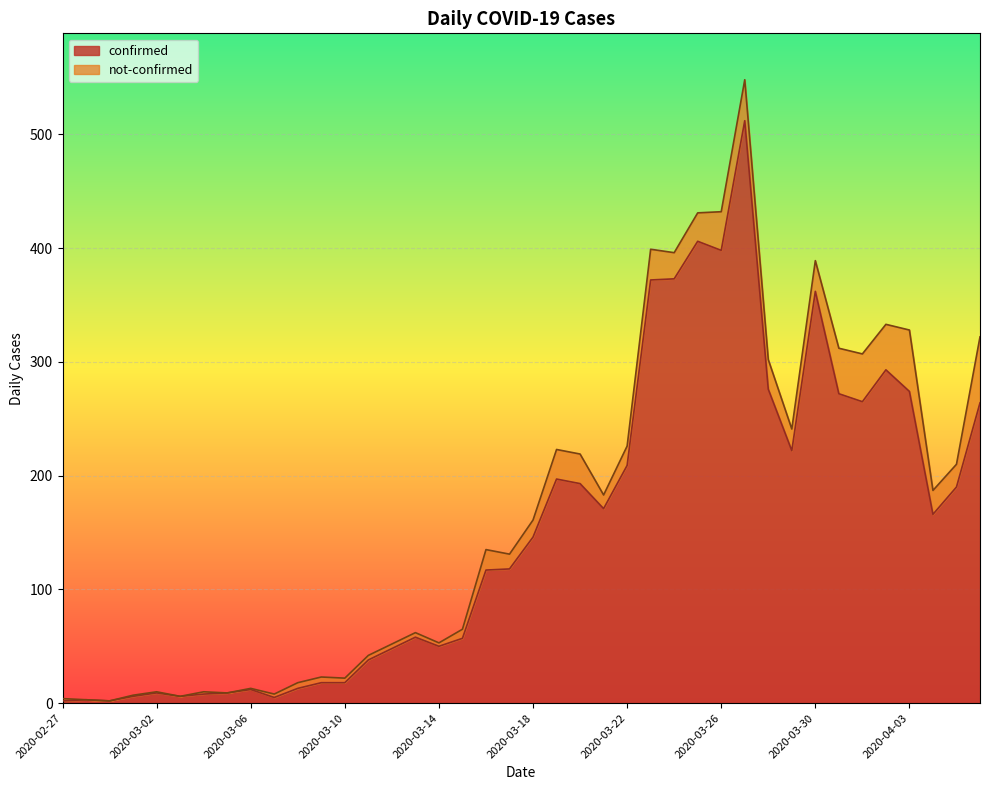

List the labels in order of value, smallest first.

2020-02-27, 2020-02-29, 2020-02-28, 2020-03-07, 2020-03-01, 2020-03-03, 2020-03-04, 2020-03-02, 2020-03-05, 2020-03-06, 2020-03-08, 2020-03-09, 2020-03-10, 2020-03-11, 2020-03-12, 2020-03-14, 2020-03-15, 2020-03-13, 2020-03-16, 2020-03-17, 2020-03-18, 2020-04-04, 2020-03-21, 2020-04-05, 2020-03-20, 2020-03-19, 2020-03-22, 2020-03-29, 2020-04-06, 2020-04-01, 2020-03-31, 2020-04-03, 2020-03-28, 2020-04-02, 2020-03-30, 2020-03-23, 2020-03-24, 2020-03-26, 2020-03-25, 2020-03-27